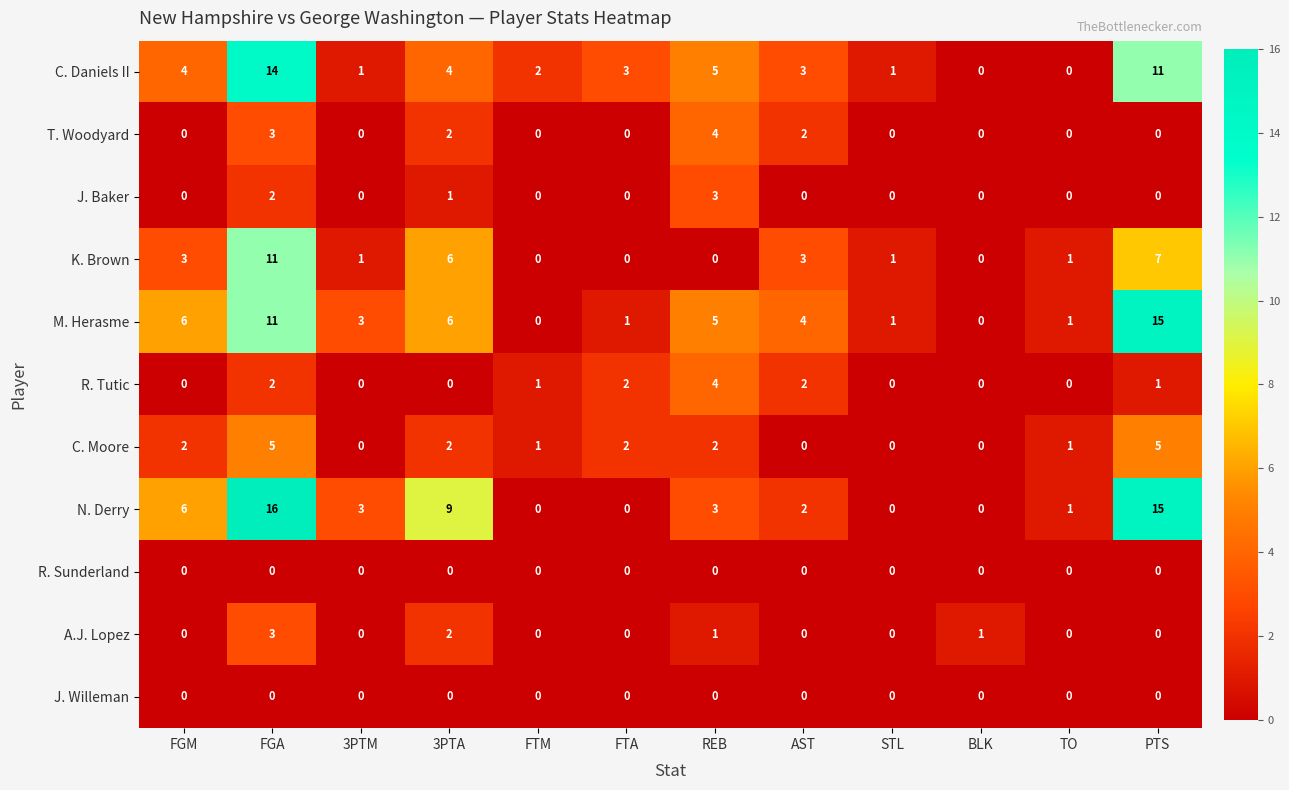

What is the sum of all J. Baker values?

6